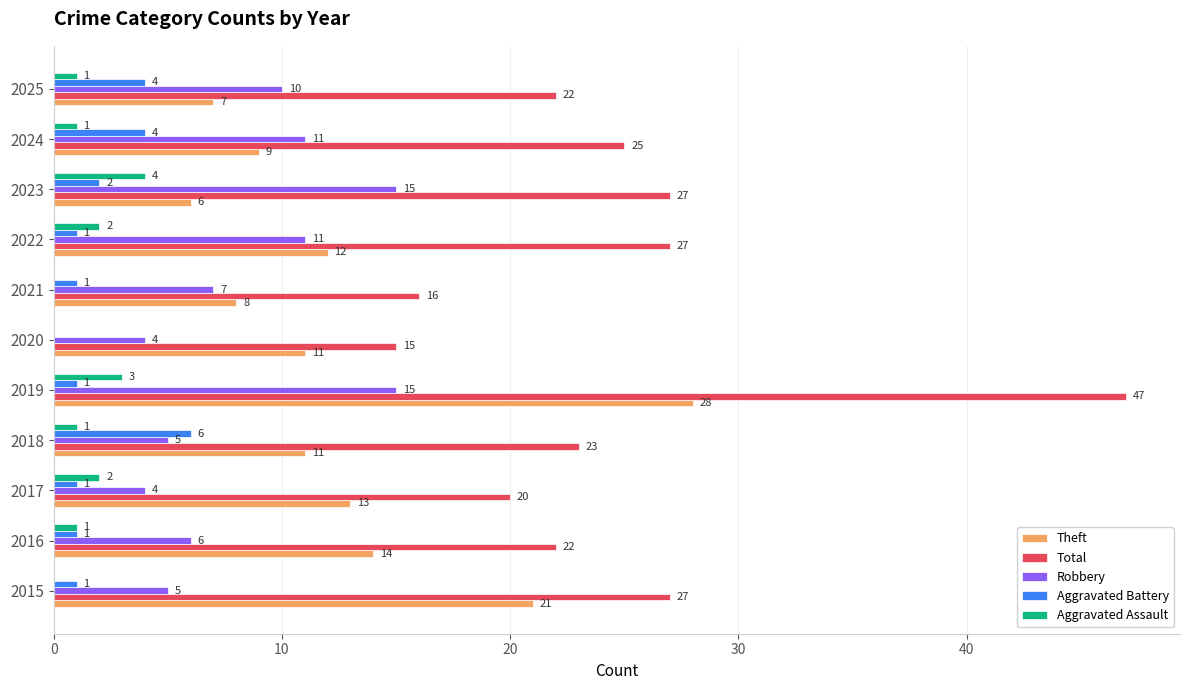

What is the sum of all Theft values?

140